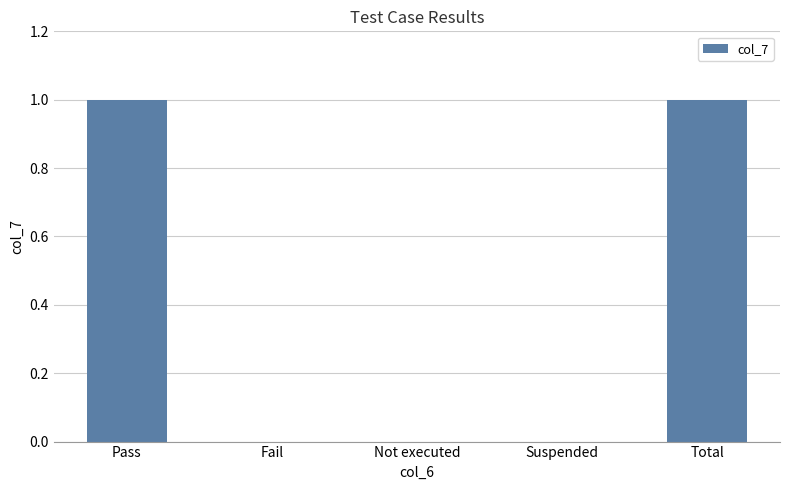

What is the change in value from Not executed to Total?

+1